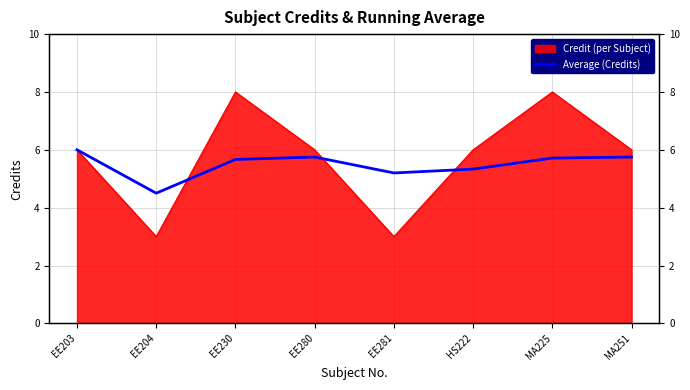

What is the difference between the maximum and second lowest values?

0.8